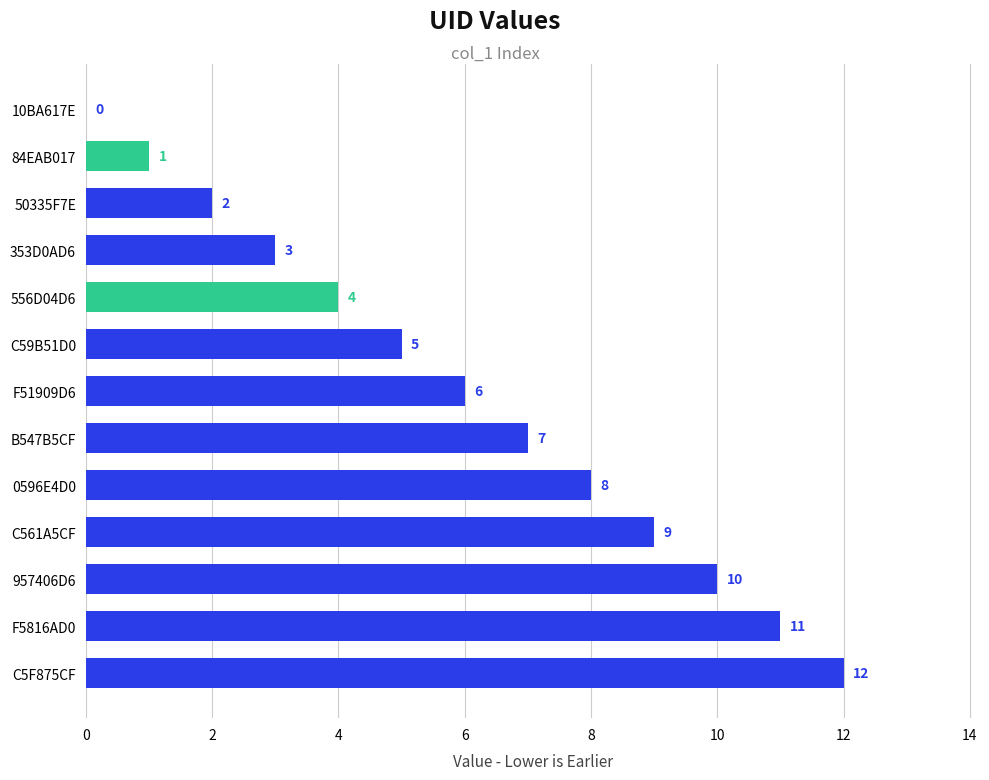

Which has a higher value, F5816AD0 or C561A5CF?

F5816AD0